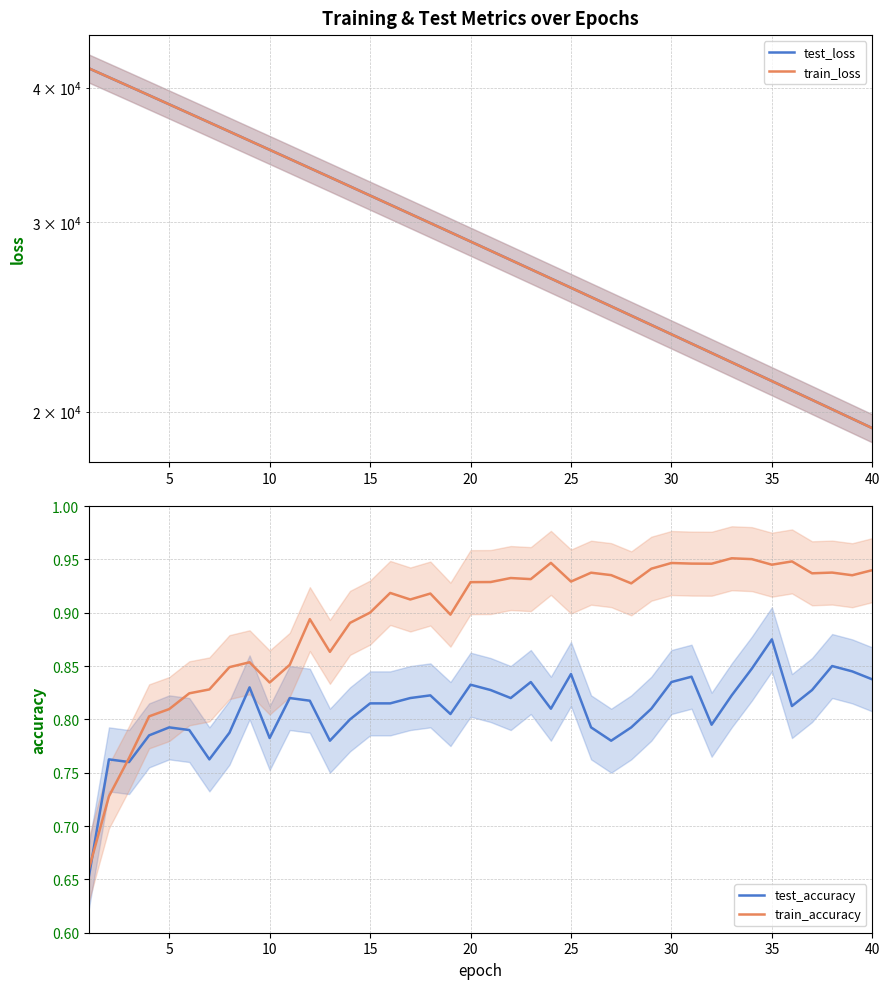

What is the difference between the second highest and second lowest values in the train_accuracy series?

0.2